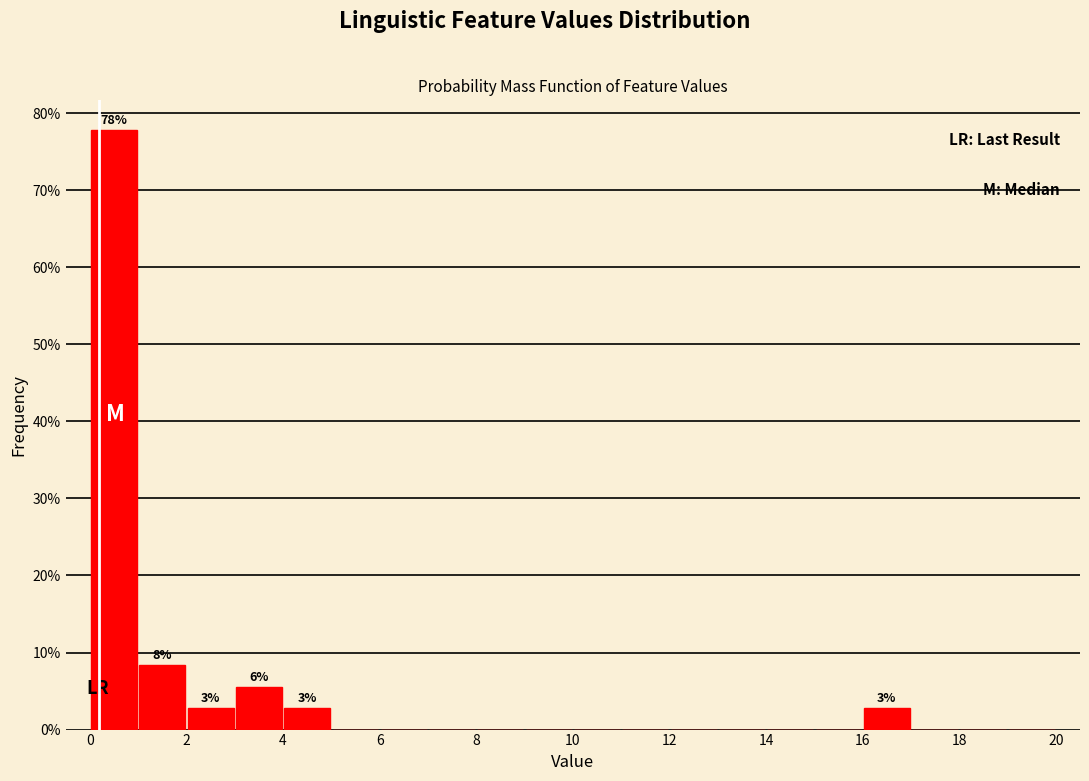

Which range on the x-axis has the tallest bar?

0 to 1